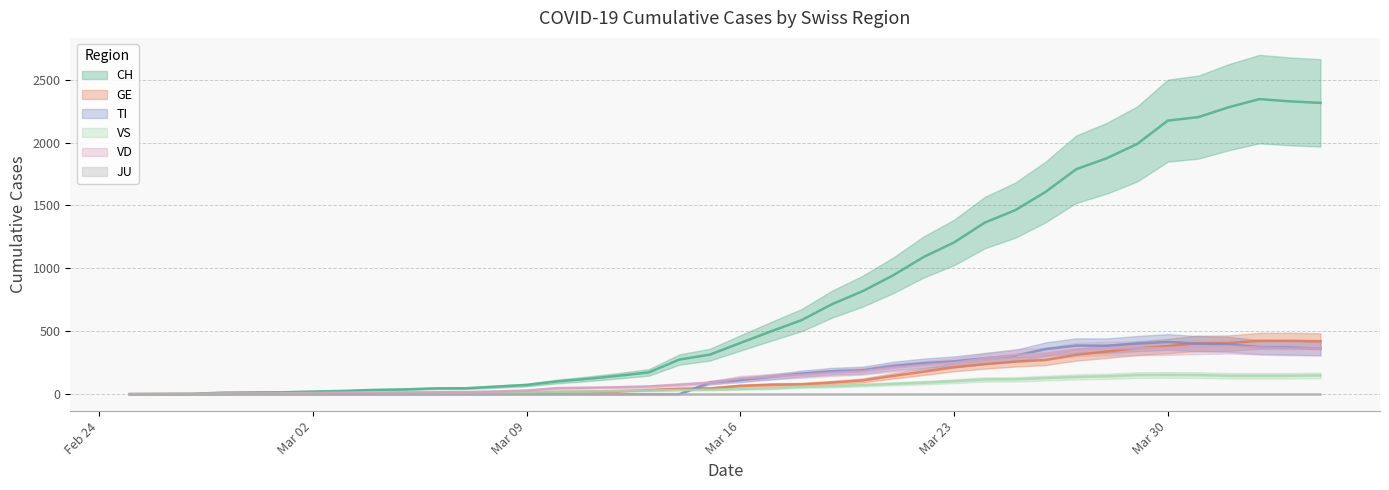

What is the value of the GE point at the 20th from the left?

46